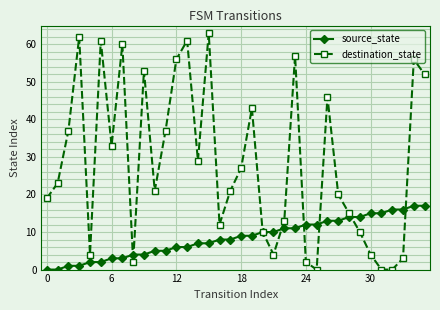

Does the chart display data point markers on the line(s)?

Yes